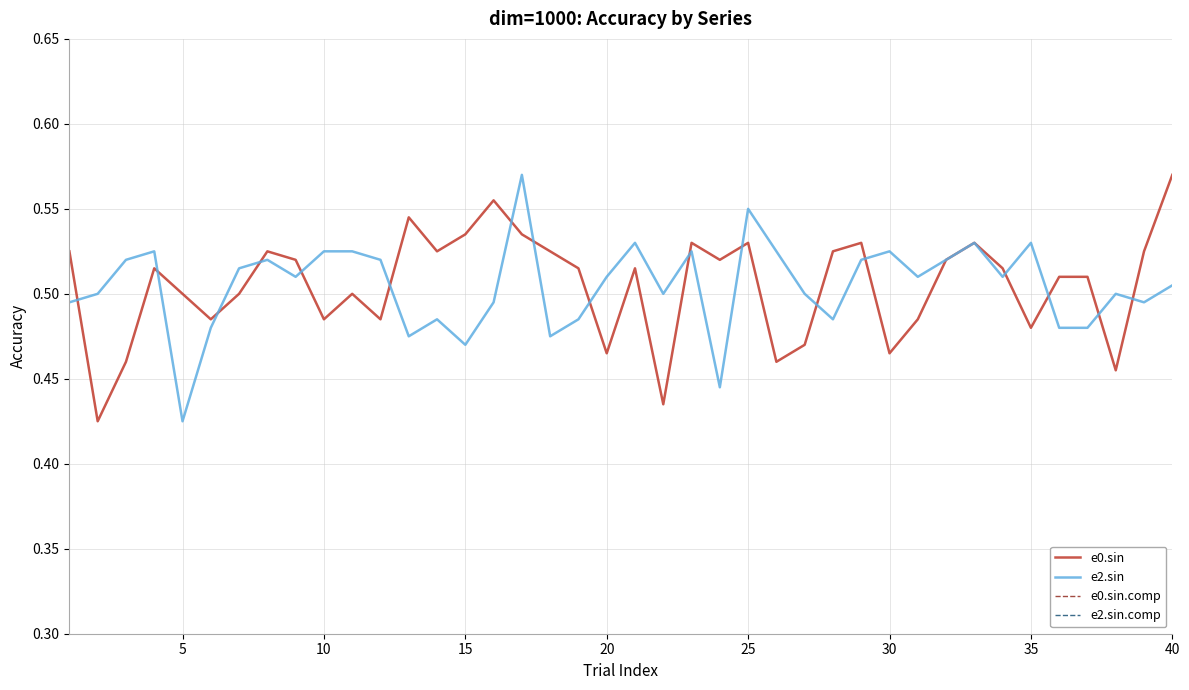

True or false: e0.sin.comp and e2.sin intersect in this chart.

False